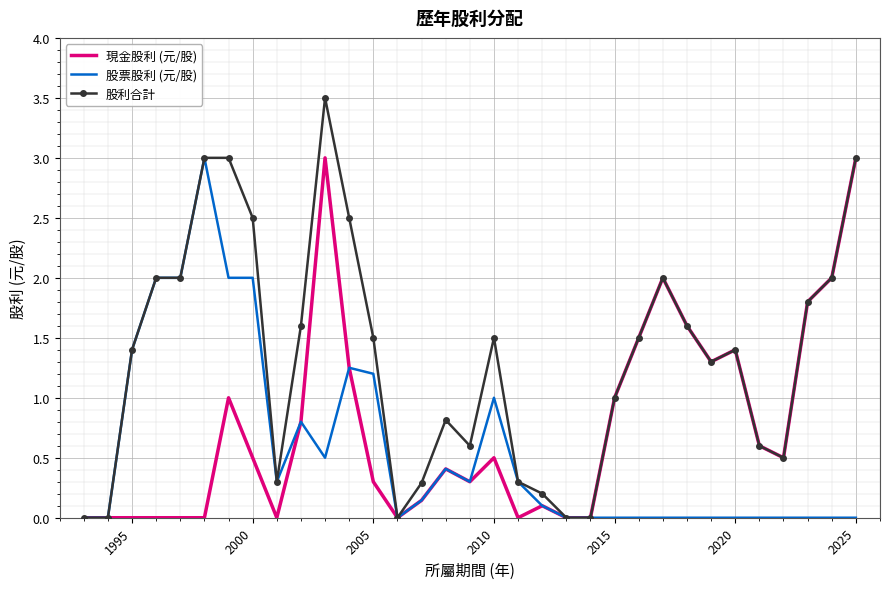

What are all the series names shown in the legend?

現金股利 (元/股), 股票股利 (元/股), 股利合計